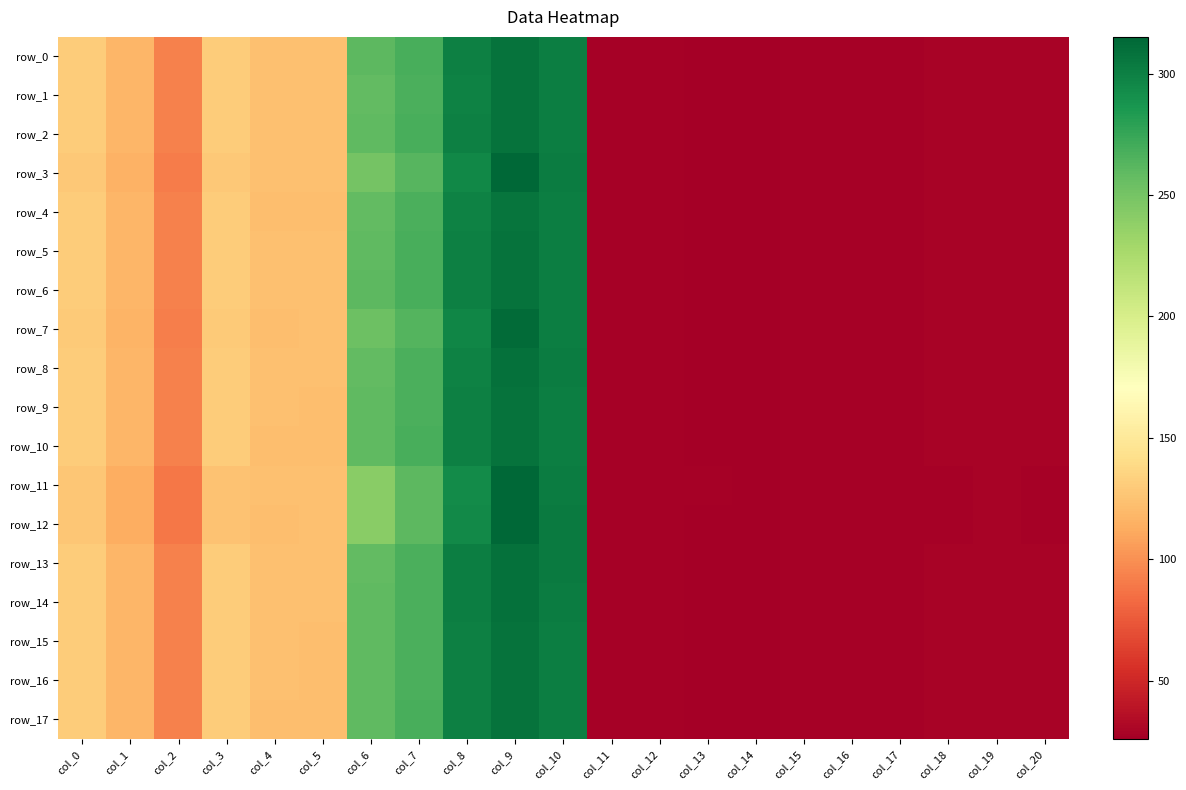

At which category does the chart reach its minimum across all series?

col_14